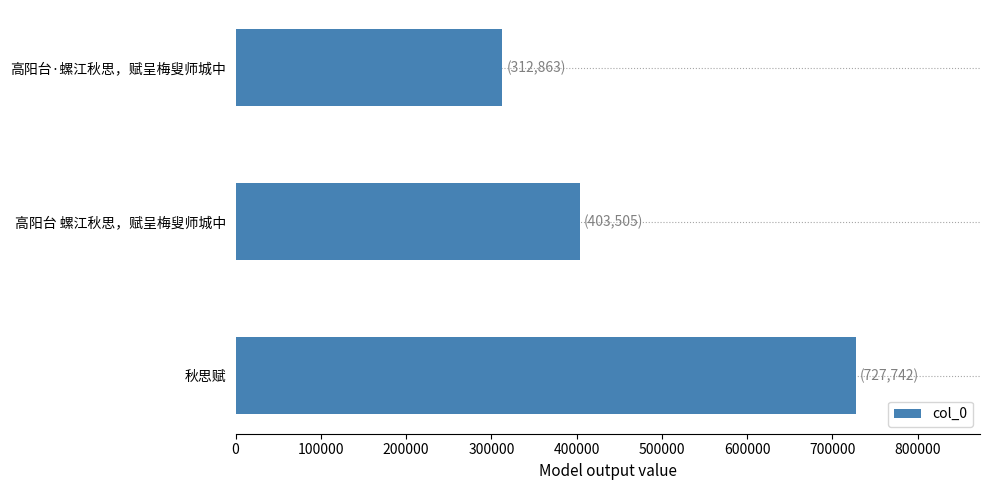

What is the average value?

481370